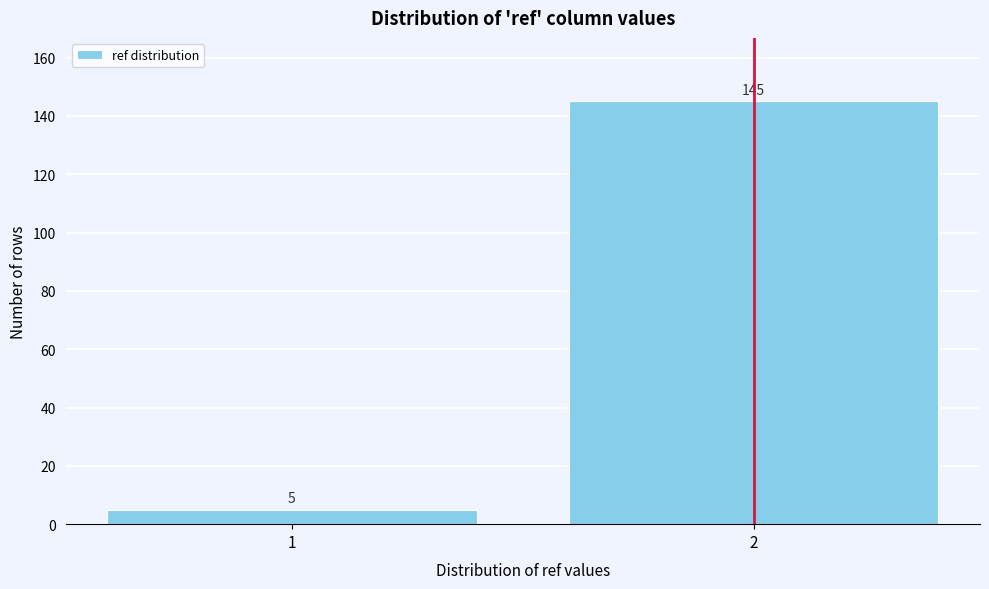

Reading right to left, transcribe all the data shown in this chart.

2=145	1=5